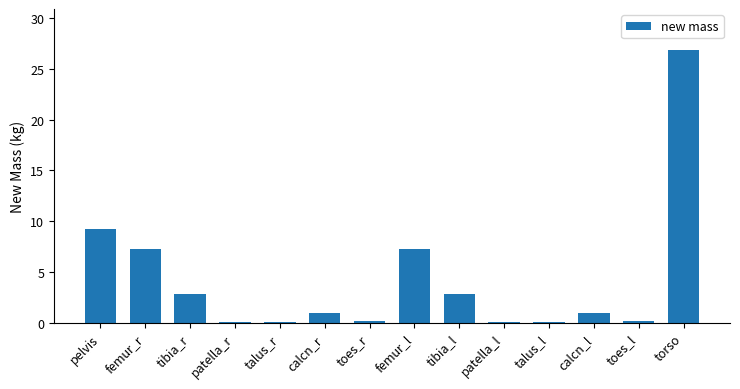

The value at femur_l is 10.9. True or false?

False